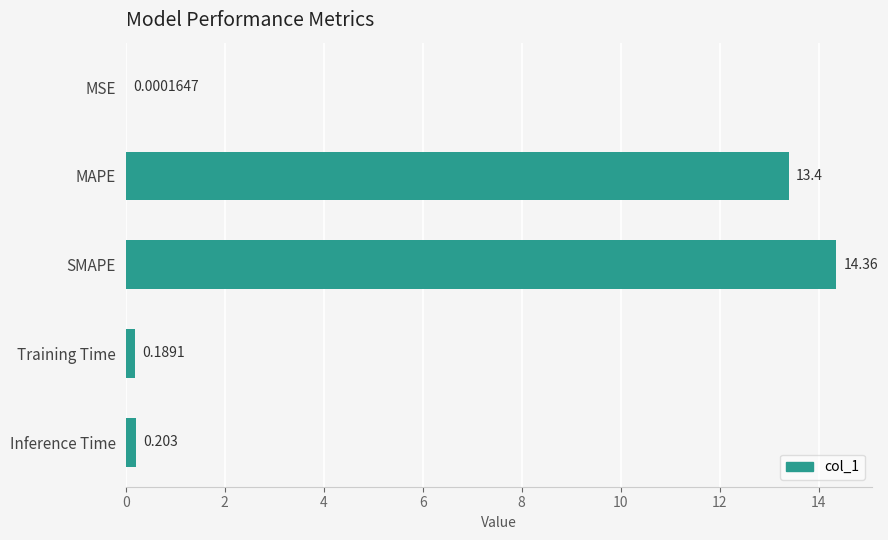

Where is the data nearest to the value 7?

MAPE